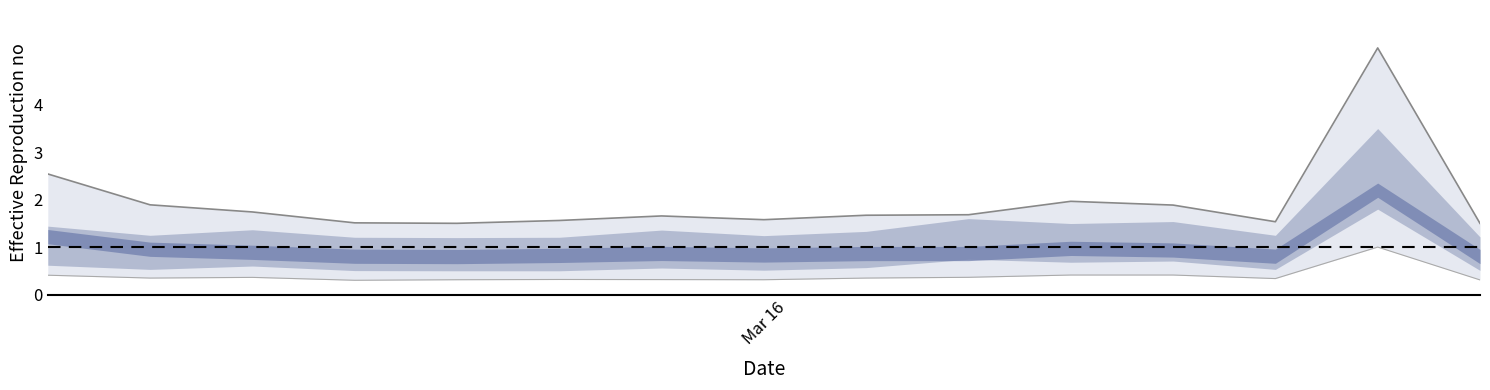

What is the sum of the lower_bound values at 14 and 6?

0.6